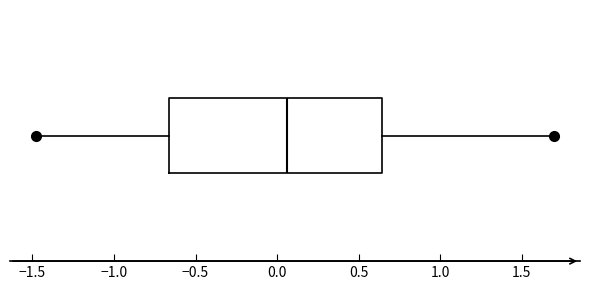

Transcribe this box plot: give where the median line is, the range the box spans, and where the two whiskers end, as read against the x-axis. The values are not printed on the chart, so give them approximately, as read against the axis.

median 0.05, box -0.65 to 0.65, whiskers -1.50 to 1.70